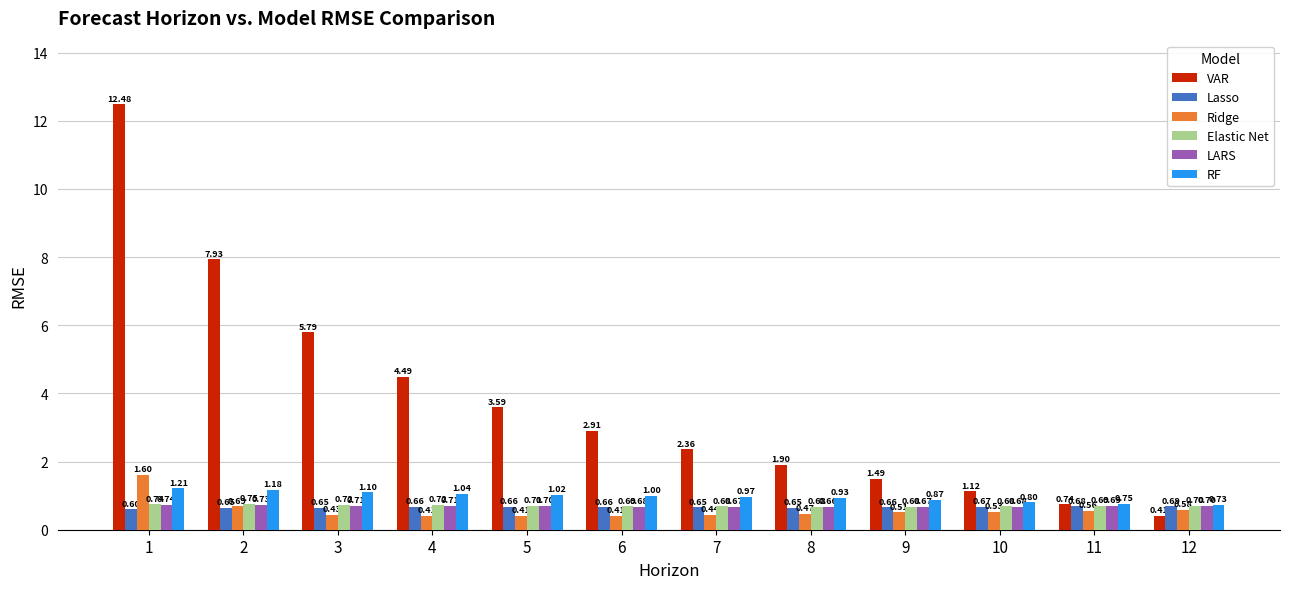

At 8, list the series in order from largest to smallest.

VAR, RF, Elastic Net, LARS, Lasso, Ridge